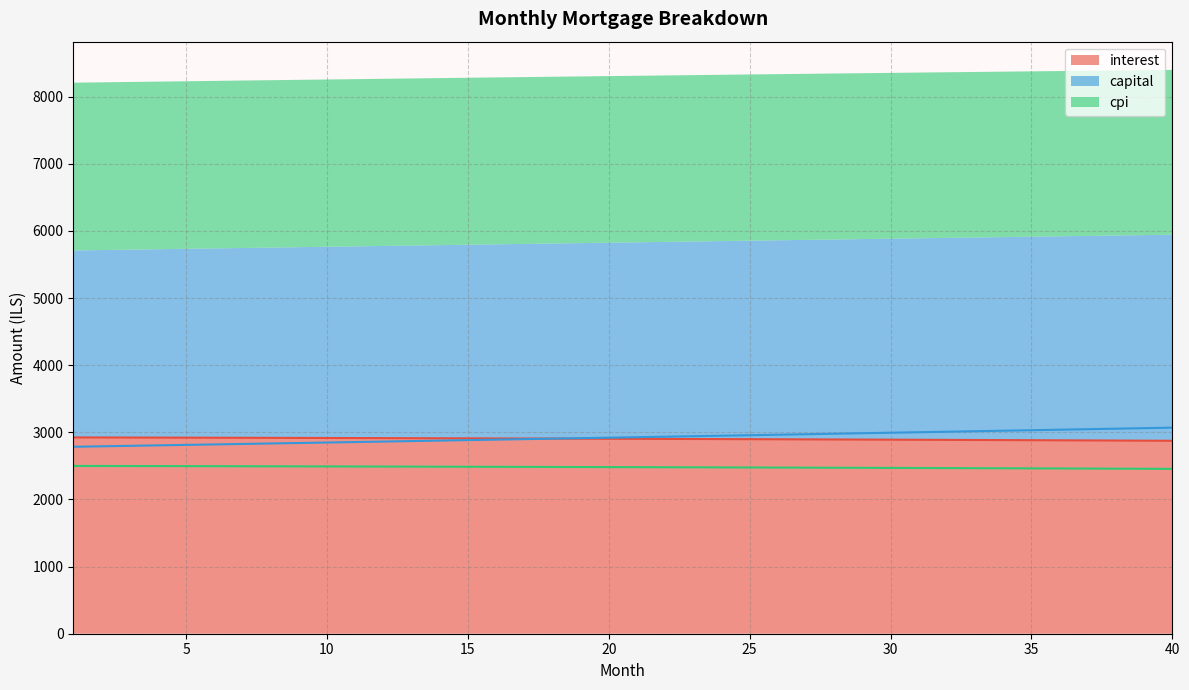

Where does the interest series first go above 2904?

1